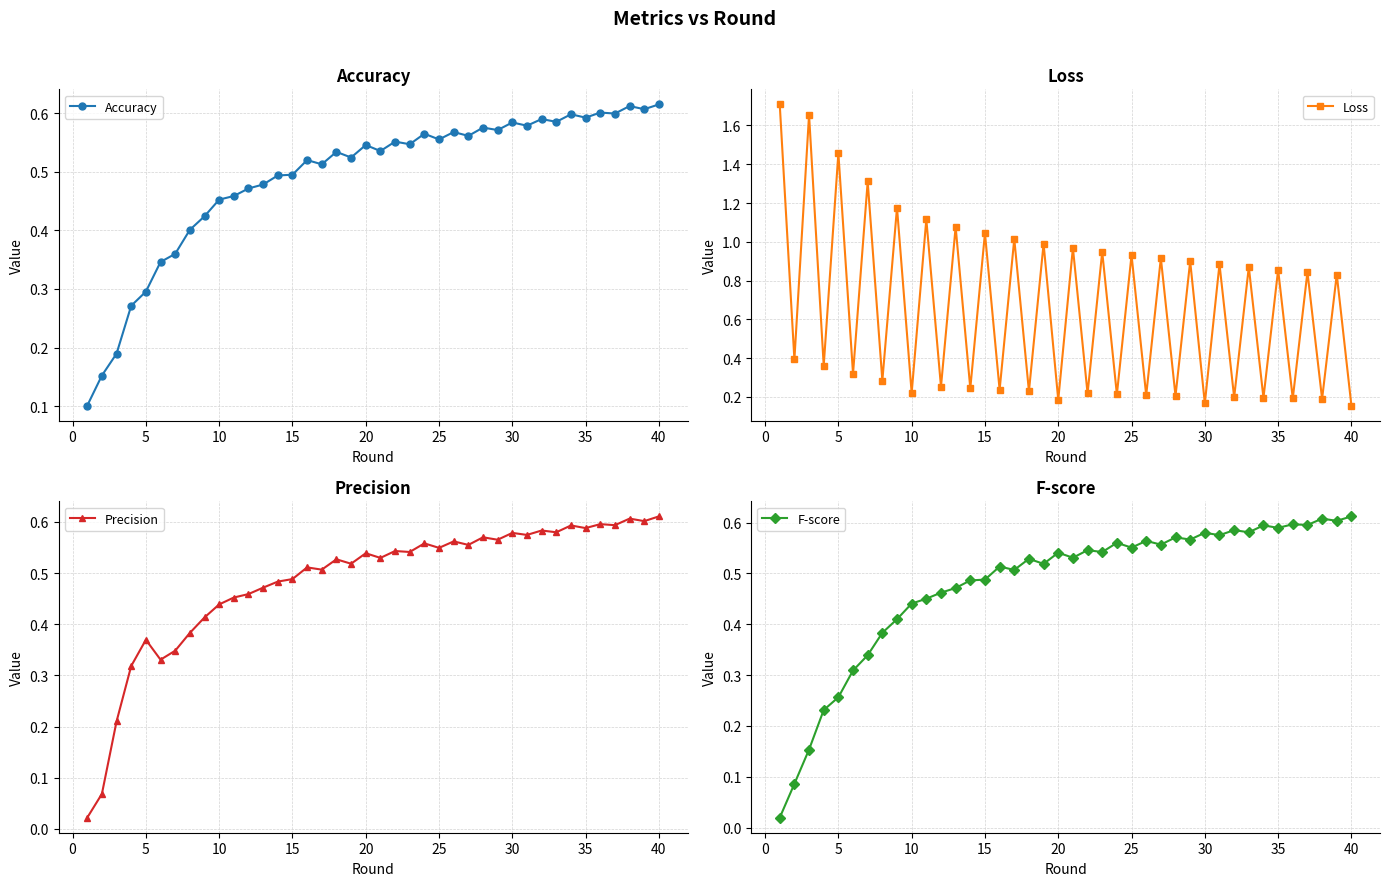

True or false: F-score and Loss cross at least once.

True